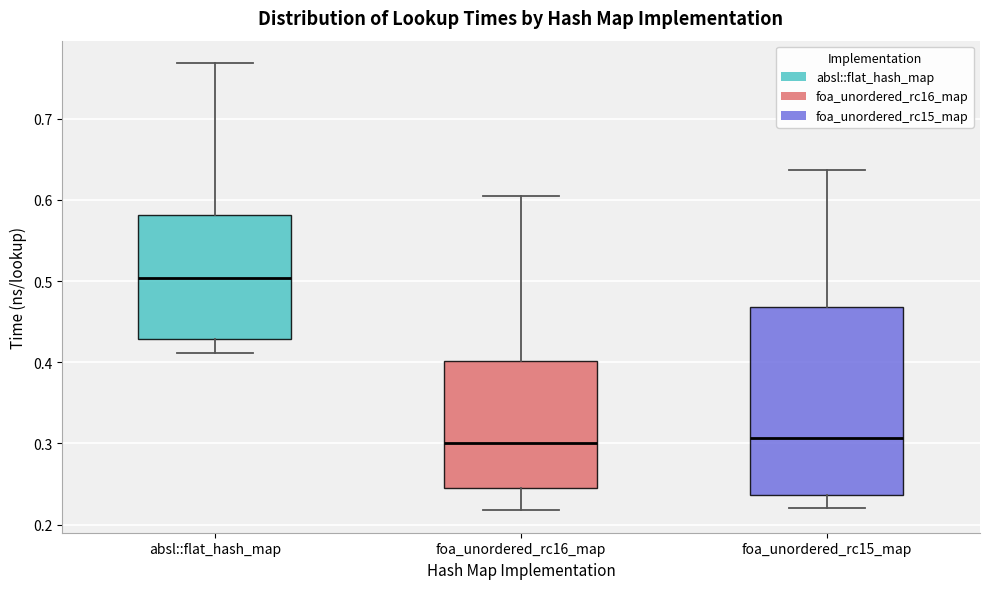

Reading left to right, transcribe this box plot: for each box, give where its median line is, the range the box spans, and where its two whiskers end, as read against the y-axis. The values are not printed on the chart, so give them approximately, as read against the axis.

absl::flat_hash_map: median 0.50, box 0.43 to 0.58, whiskers 0.41 to 0.77
foa_unordered_rc16_map: median 0.30, box 0.24 to 0.40, whiskers 0.22 to 0.61
foa_unordered_rc15_map: median 0.31, box 0.24 to 0.47, whiskers 0.22 to 0.64